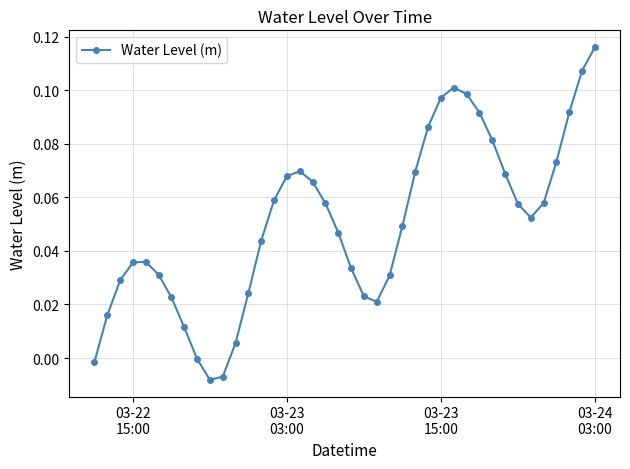

True or false: the data has more than 0 interior local peaks.

True